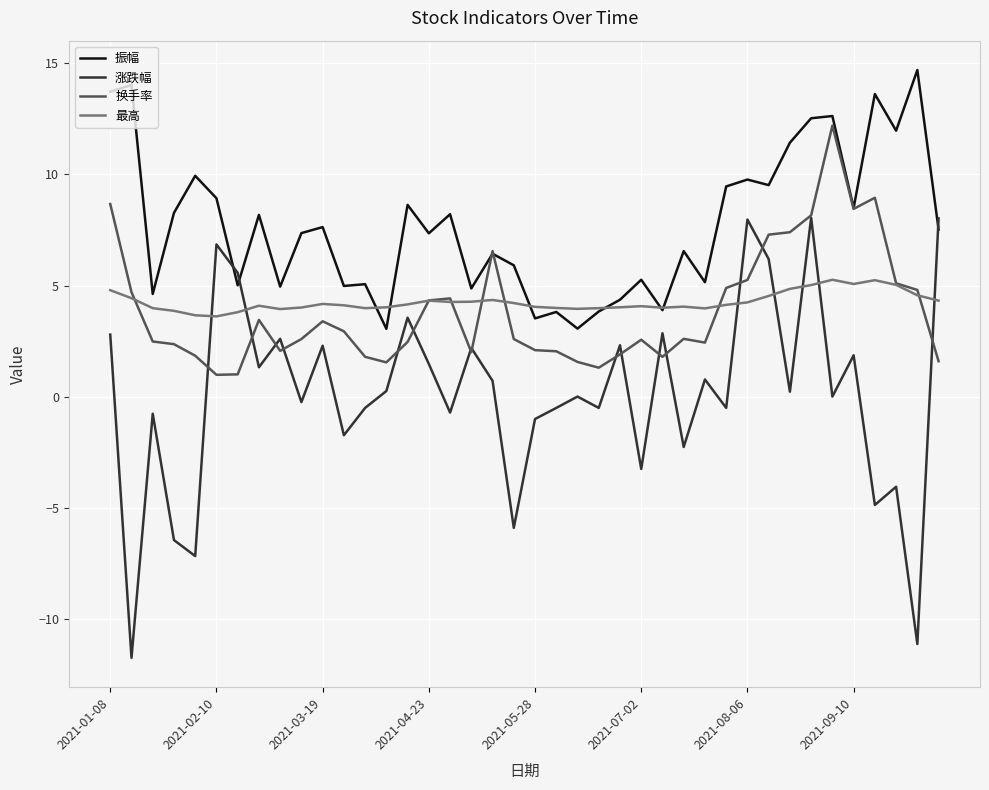

After their last crossing, which series has the higher values: 振幅 or 涨跌幅?

涨跌幅